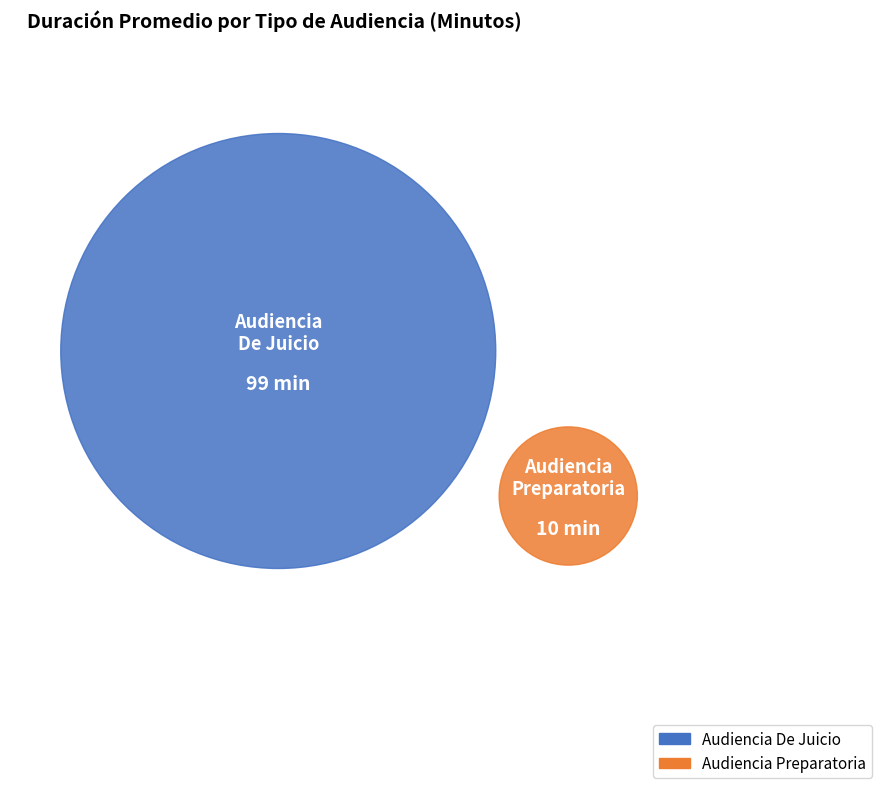

To the nearest percent, what is the difference between the Audiencia Preparatoria and Audiencia De Juicio slice percentages?

82%